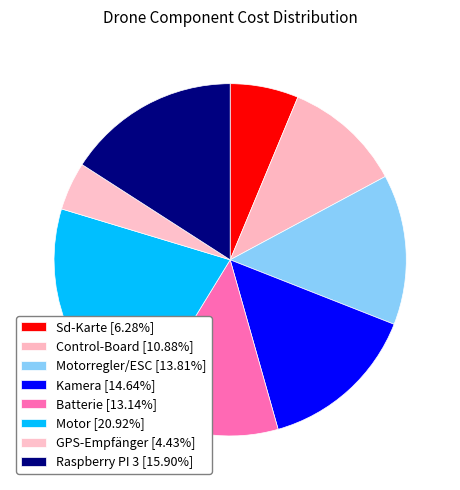

What is the largest slice in the pie chart?

Motor